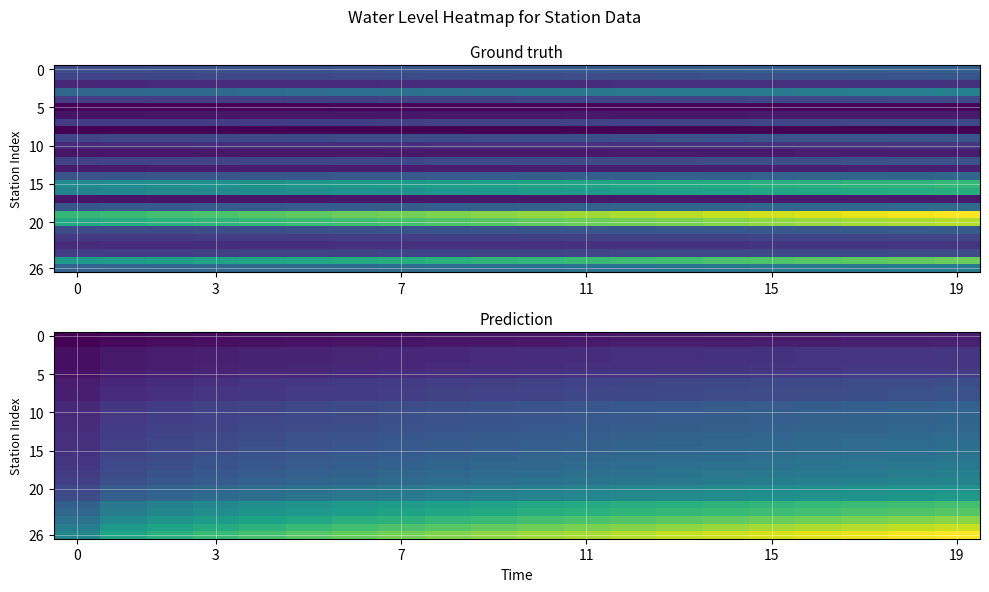

What is the total value across all series at 9?

131.0